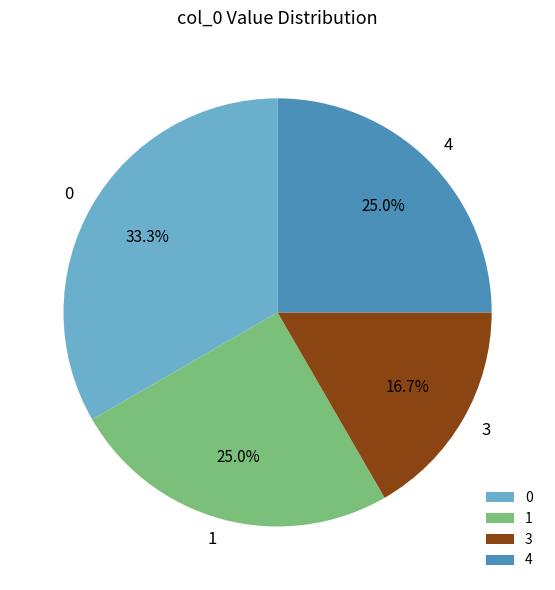

Which category has the smallest portion of the pie?

3